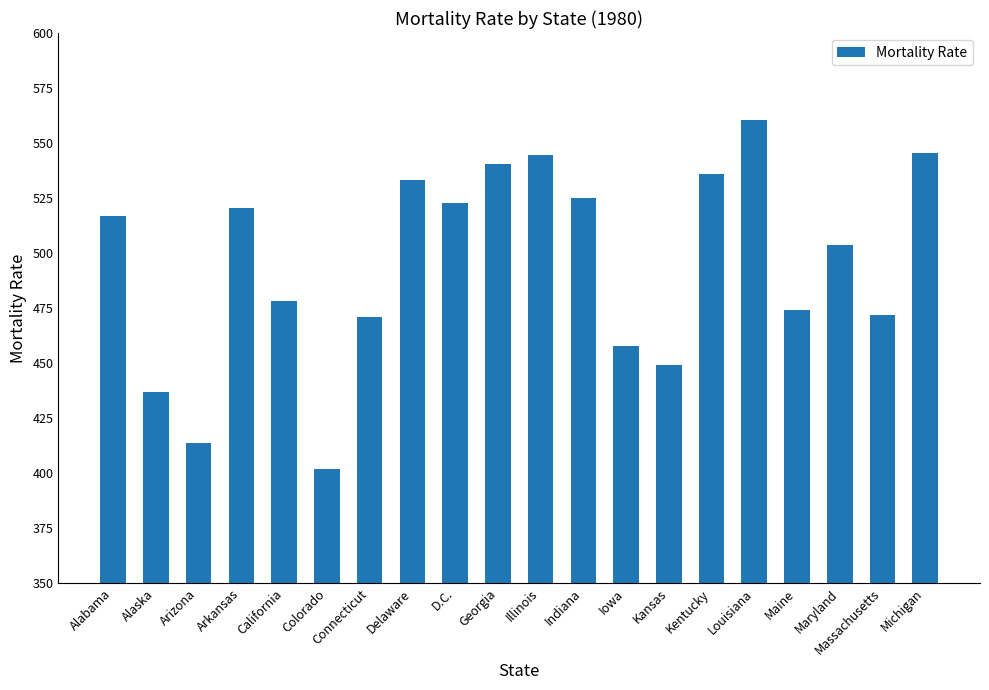

What is the value of the 14th bar from the left?

448.9